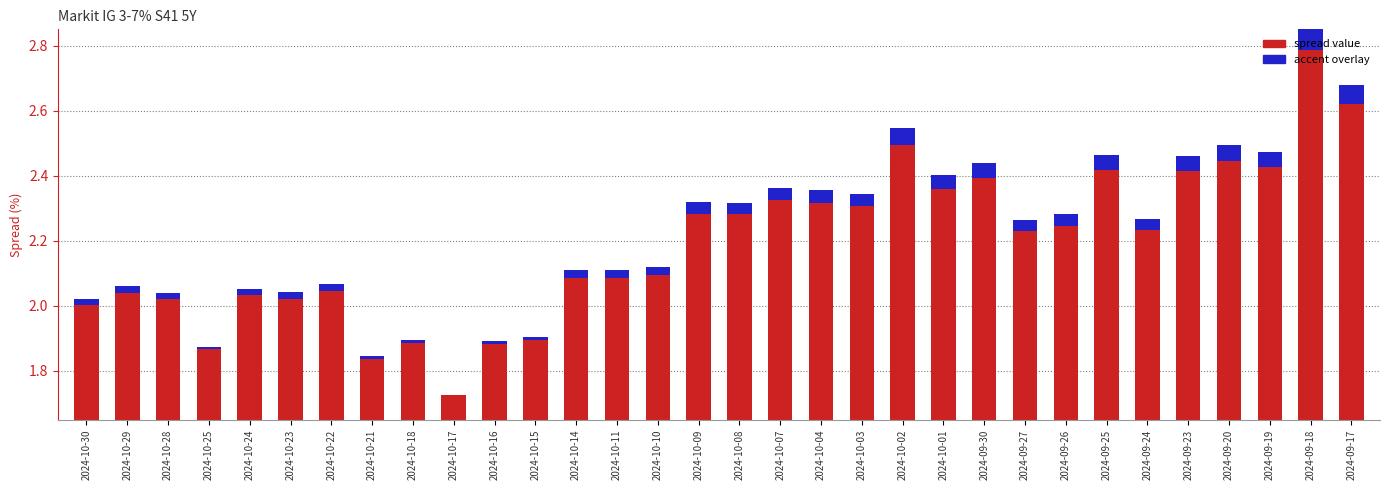

Rank the series by their average value, from lowest to highest.

accent overlay, spread value